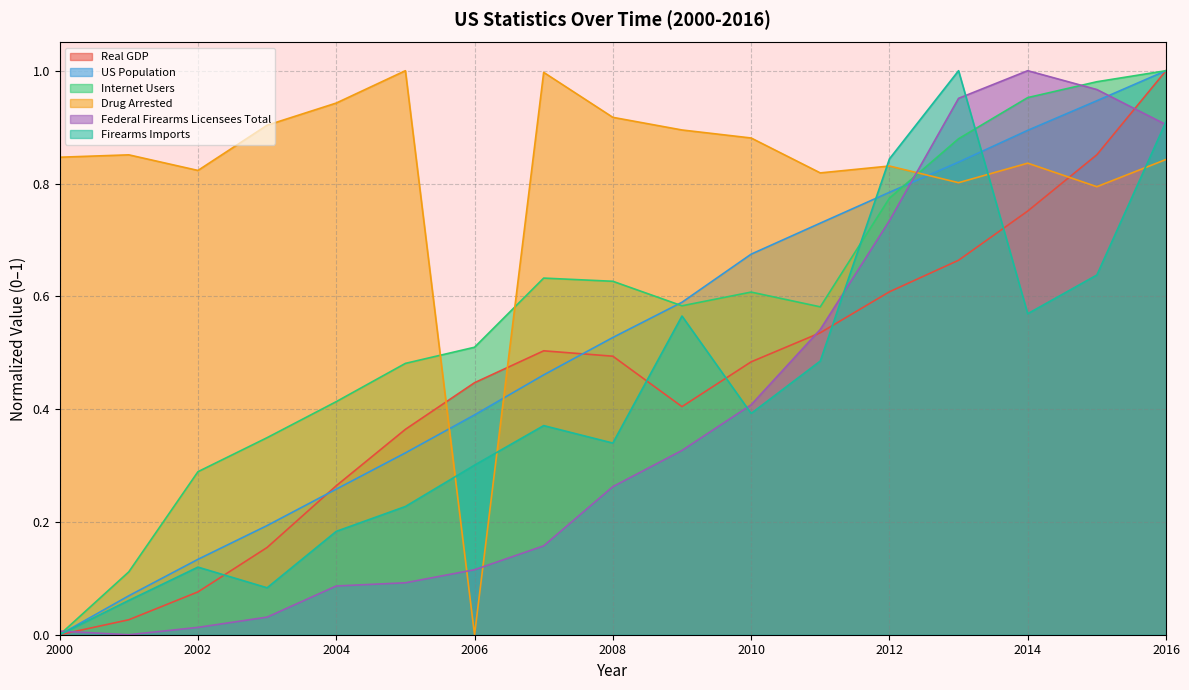

True or false: Internet Users and US Population cross at least once.

True